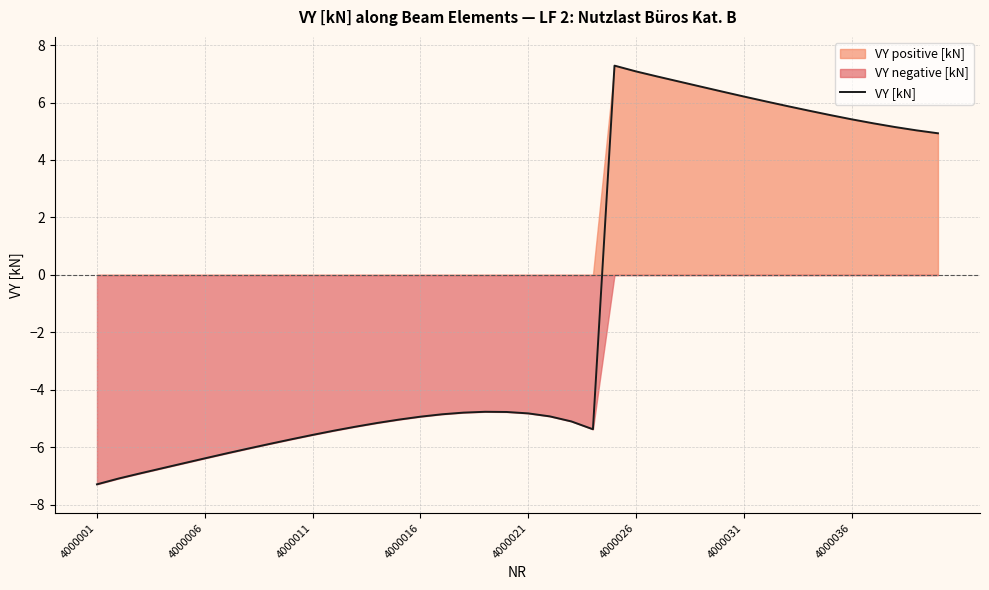

The VY [kN] series shows -10.6 at 4000001. True or false?

False